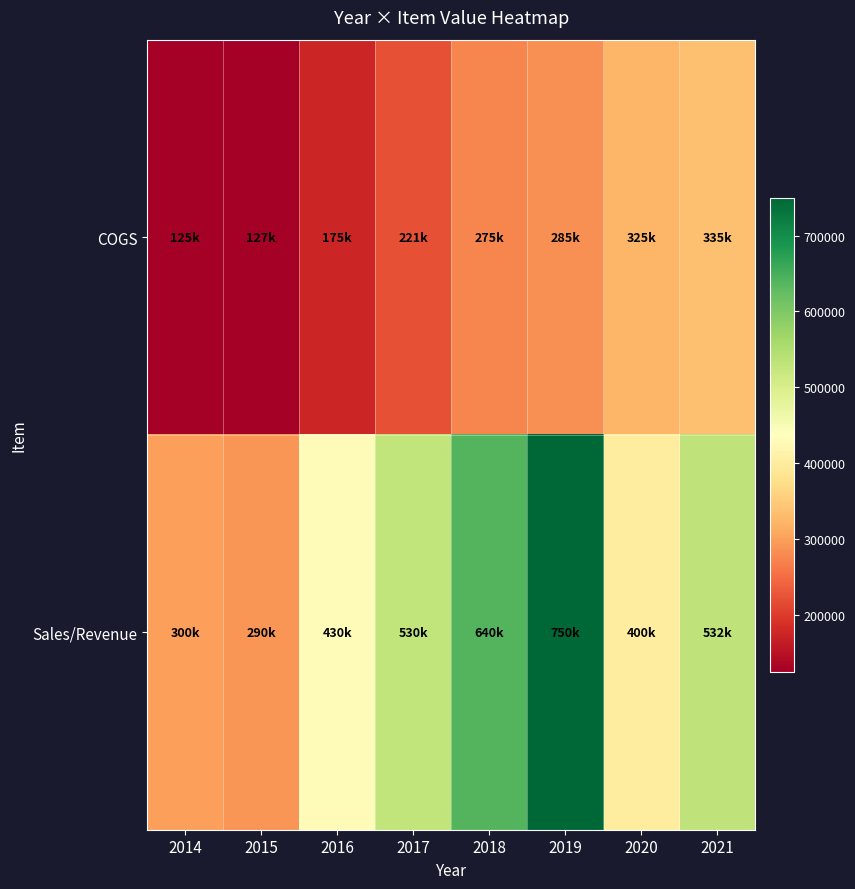

Reading left to right, list all the values displayed in this chart.

COGS: 2014=125000	2015=127000	2016=175000	2017=221000	2018=275000	2019=285000	2020=325000	2021=335000
Sales/Revenue: 2014=300000	2015=290000	2016=430000	2017=530100	2018=640000	2019=750000	2020=400000	2021=532000